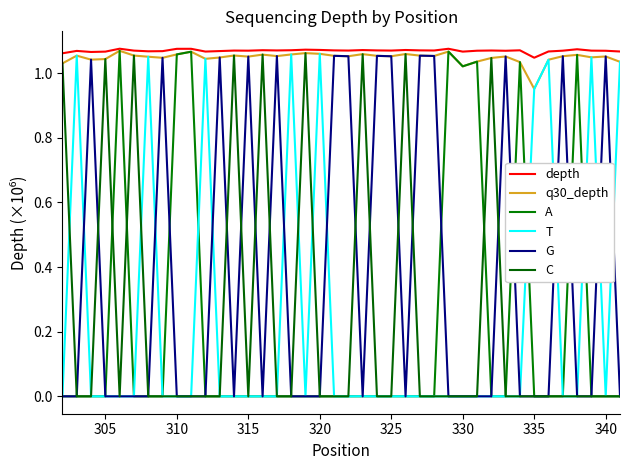

How many interior local valleys does the G series have?

8